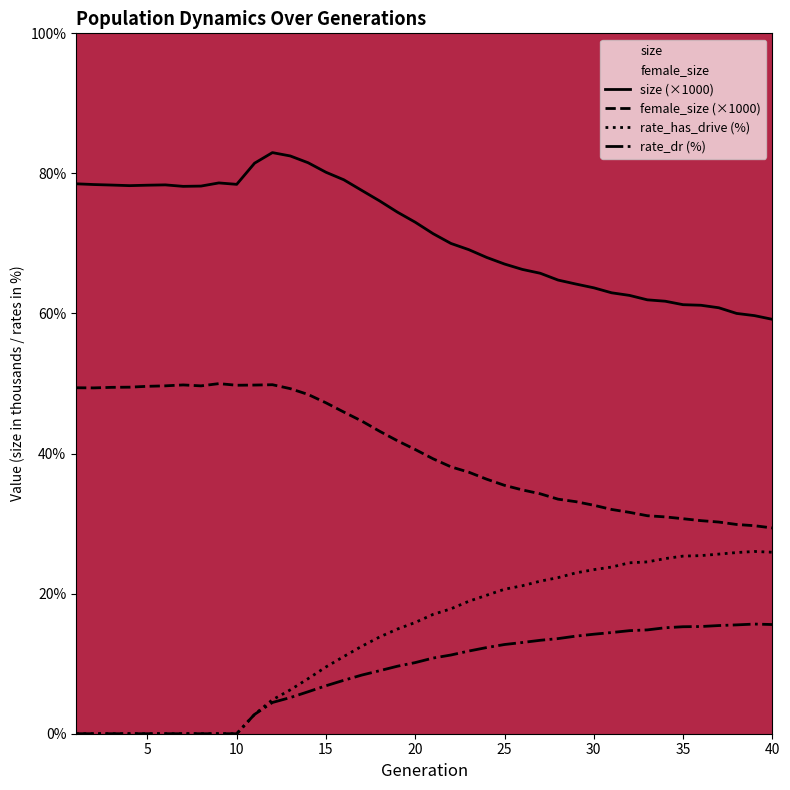

At which category does size reach its first local valley?

4